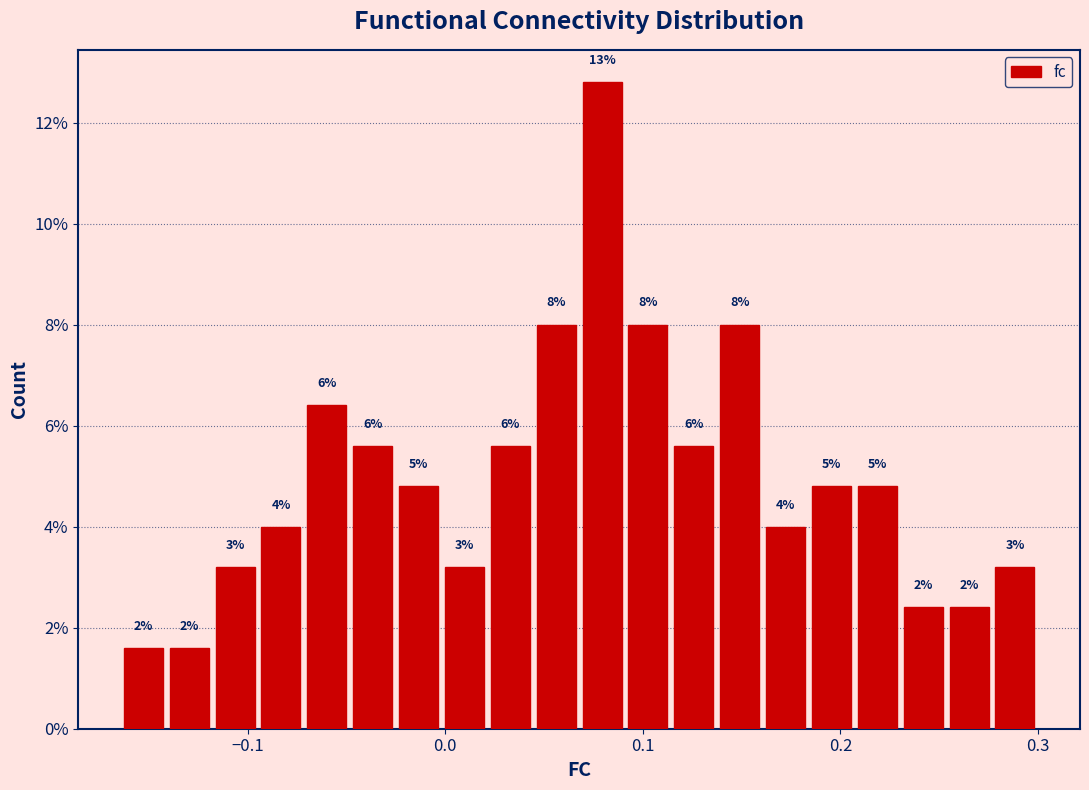

Around what value on the x-axis is the tallest bar? Give the approximate position of its centre, as read against the axis.

0.08